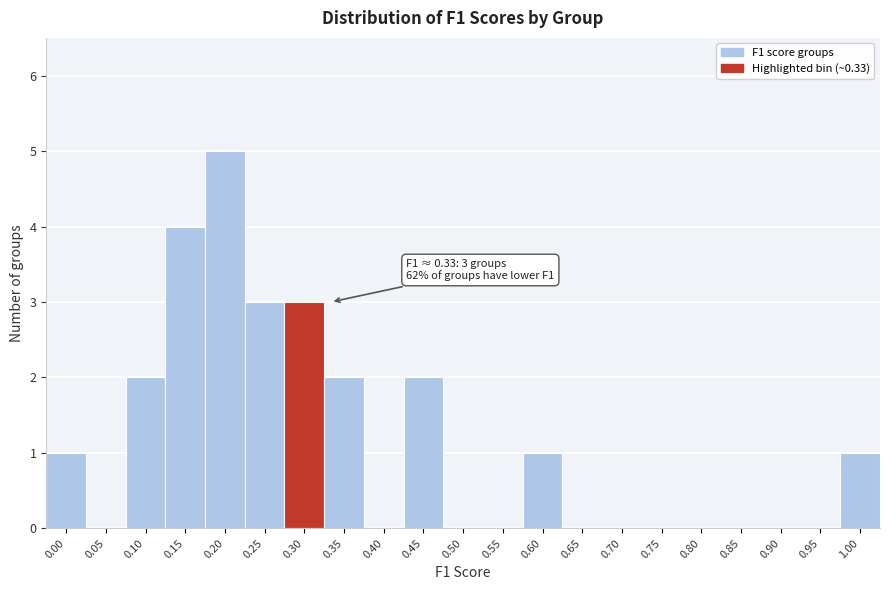

Reading right to left, list all the values displayed in this chart.

1.00=1	0.95=0	0.90=0	0.85=0	0.80=0	0.75=0	0.70=0	0.65=0	0.60=1	0.55=0	0.50=0	0.45=2	0.40=0	0.35=2	0.30=3	0.25=3	0.20=5	0.15=4	0.10=2	0.05=0	0.00=1